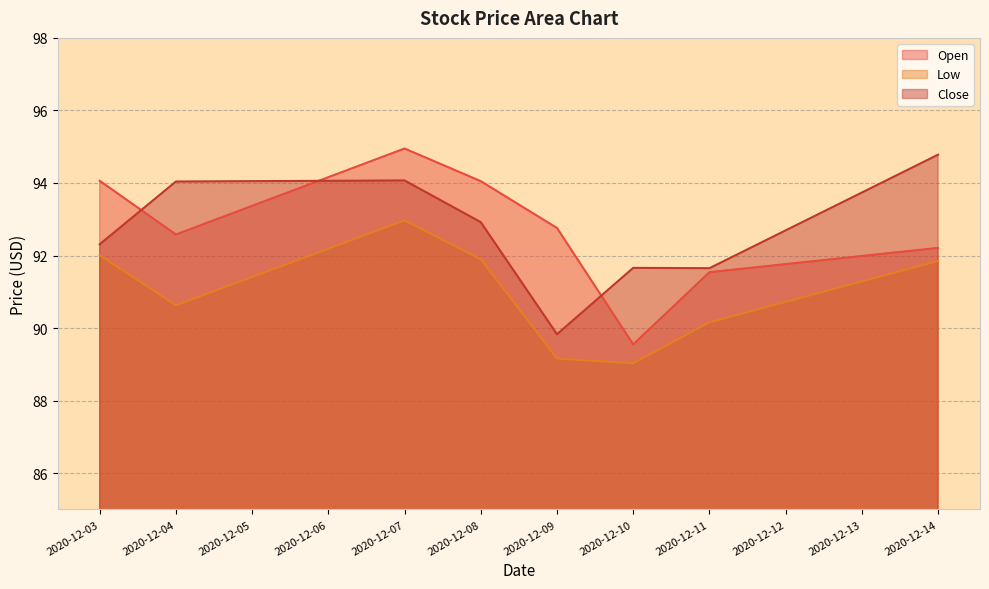

At which category is the sum across all series the highest?

2020-12-07